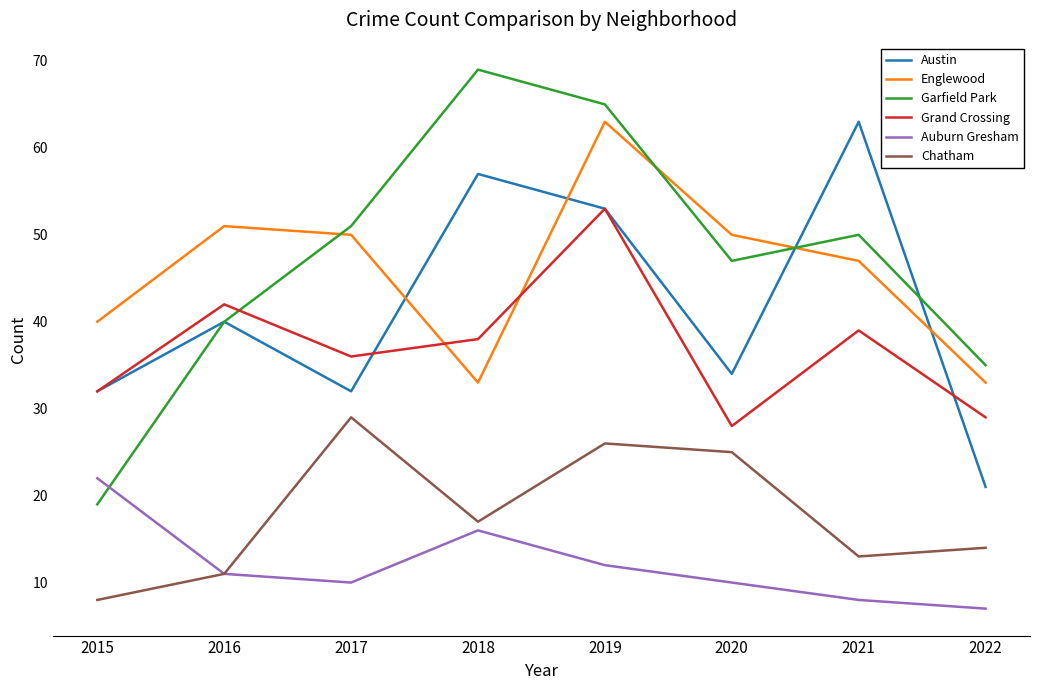

List the labels in order of Chatham value, smallest first.

2015, 2016, 2021, 2022, 2018, 2020, 2019, 2017